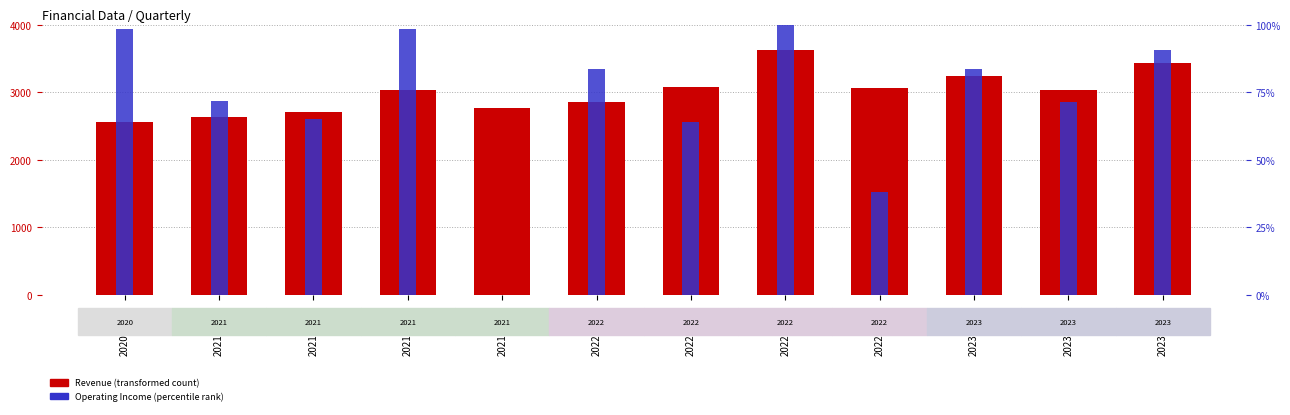

At which label does Operating Income (percentile) first exceed 83?

2020-12-31